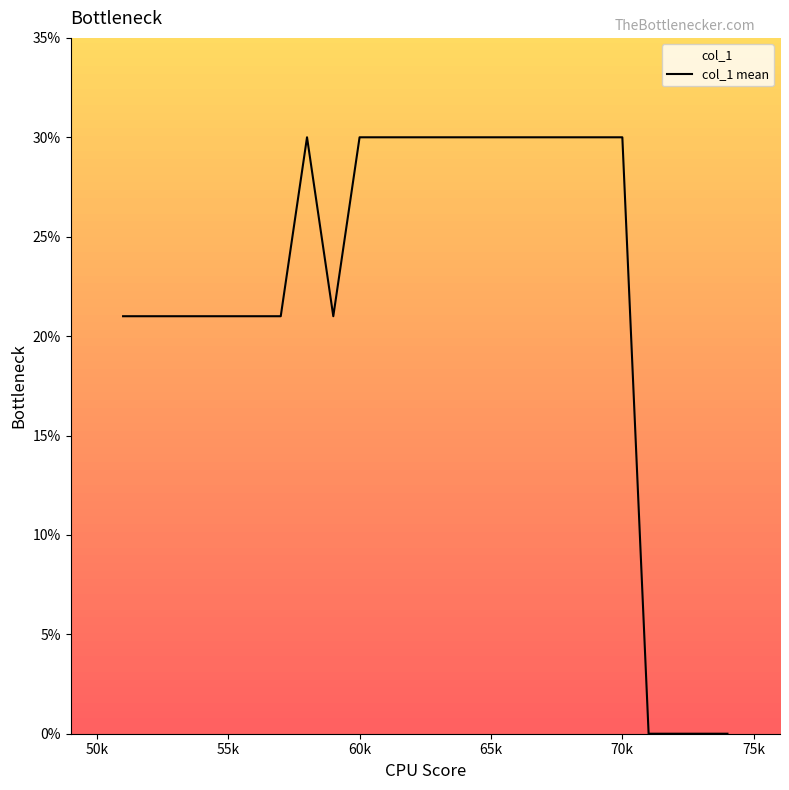

How many distinct data groups are displayed?

1